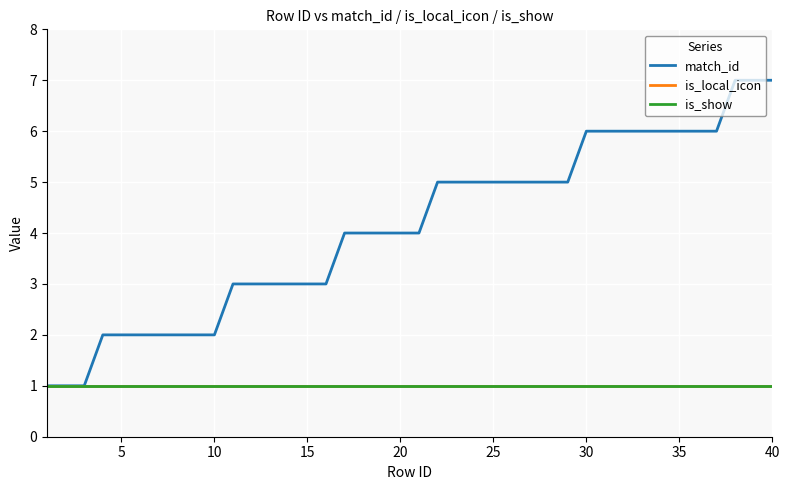

Does the chart have visible grid lines?

Yes